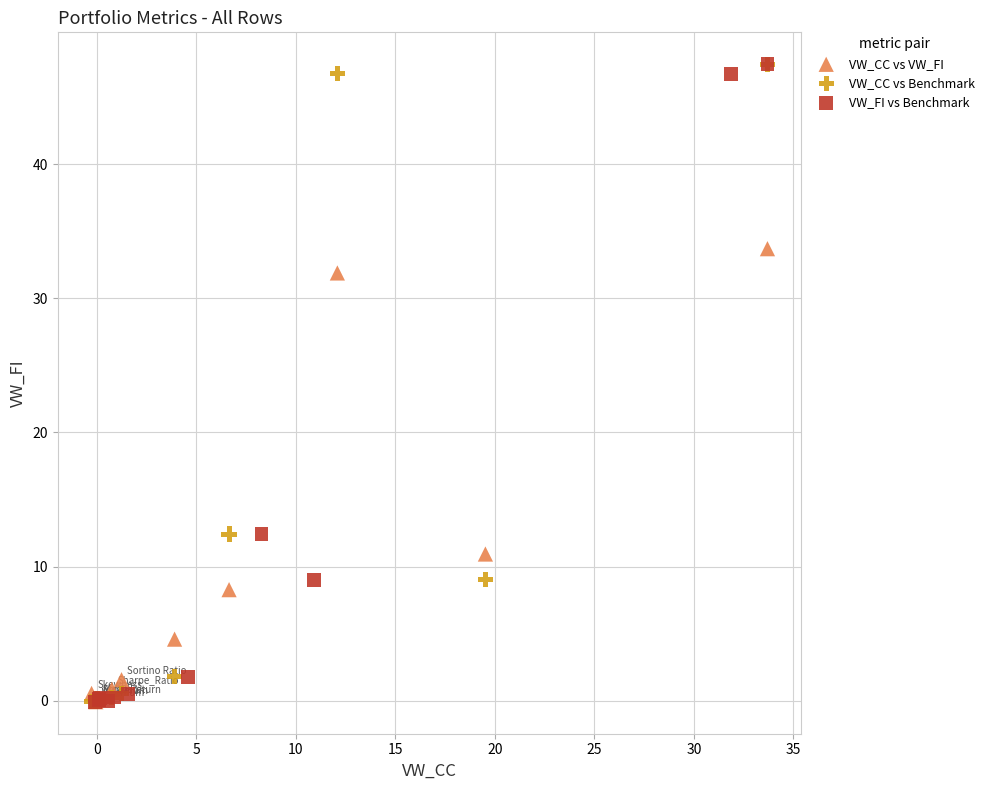

What are all the series names shown in the legend?

VW_CC vs VW_FI, VW_CC vs Benchmark, VW_FI vs Benchmark